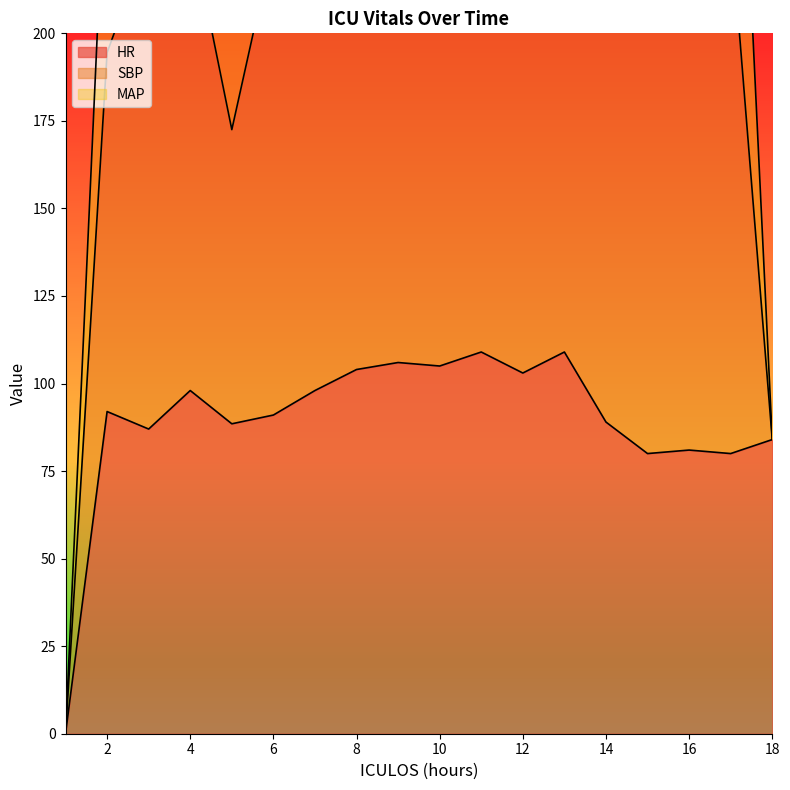

What is the difference between the maximum and minimum values in the SBP series?

371.7